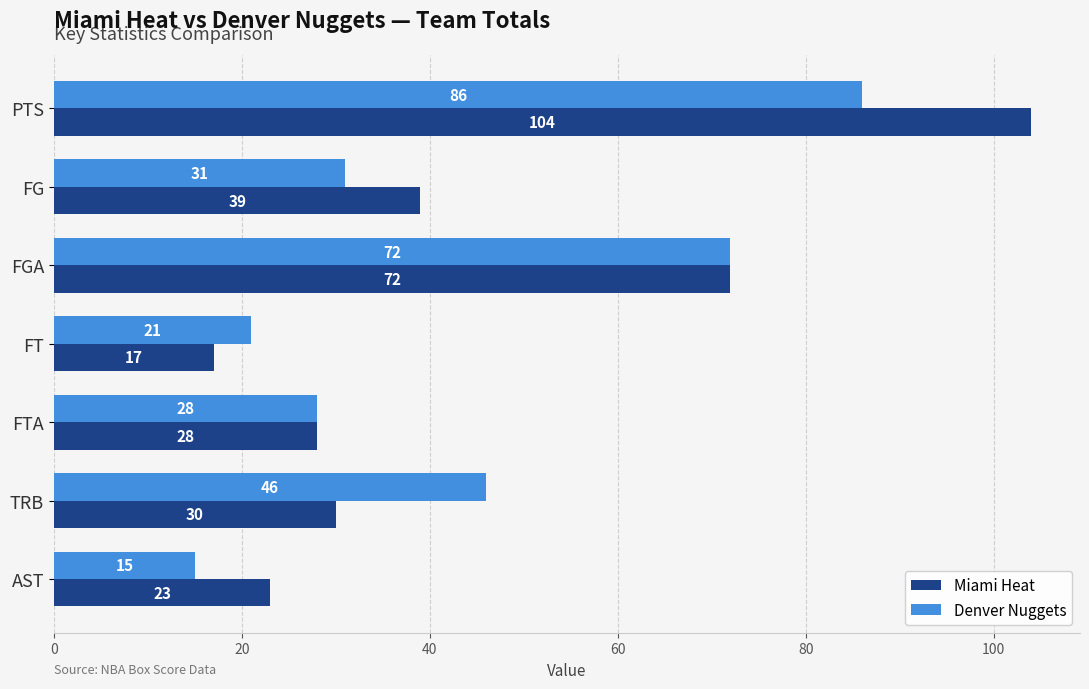

Rank the categories by Denver Nuggets value from lowest to highest.

AST, FT, FTA, FG, TRB, FGA, PTS